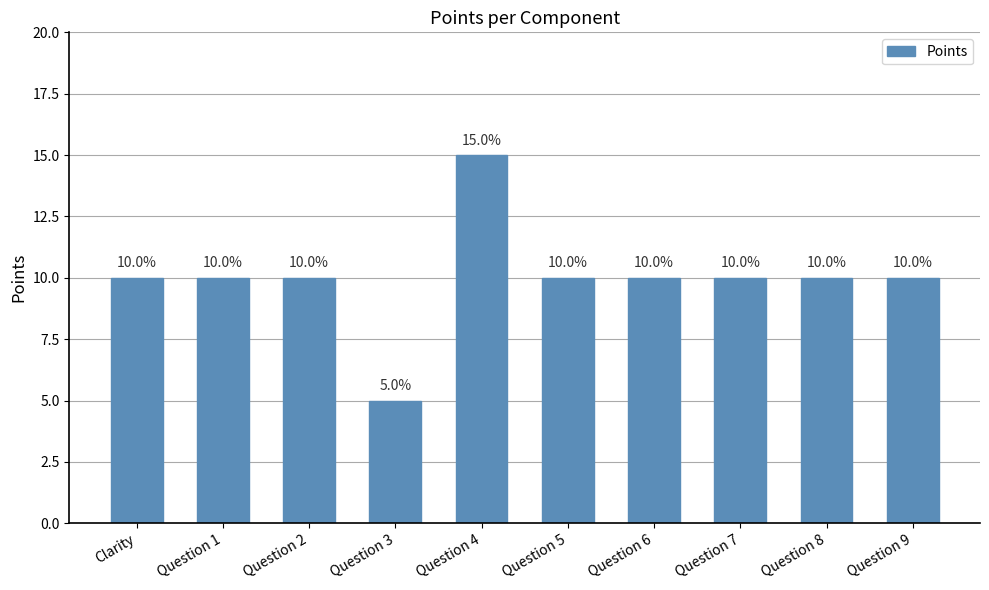

What is the label of the 1st bar from the left?

Clarity